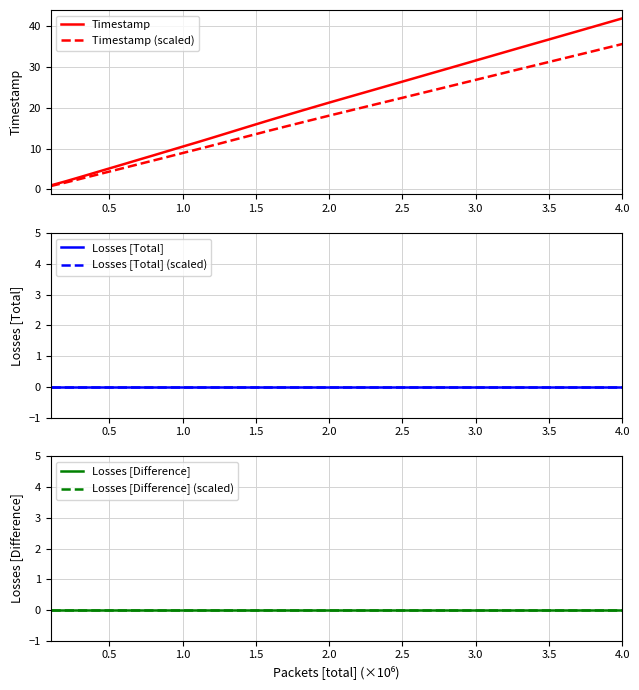

Does the chart display data point markers on the line(s)?

No